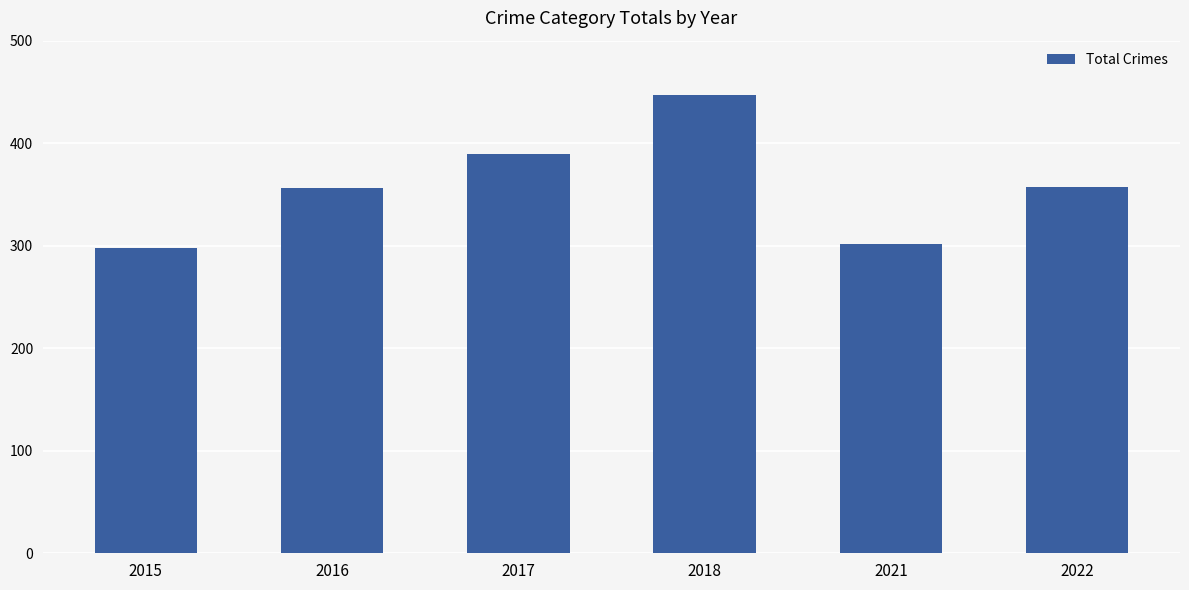

Does the chart contain stacked bars?

No